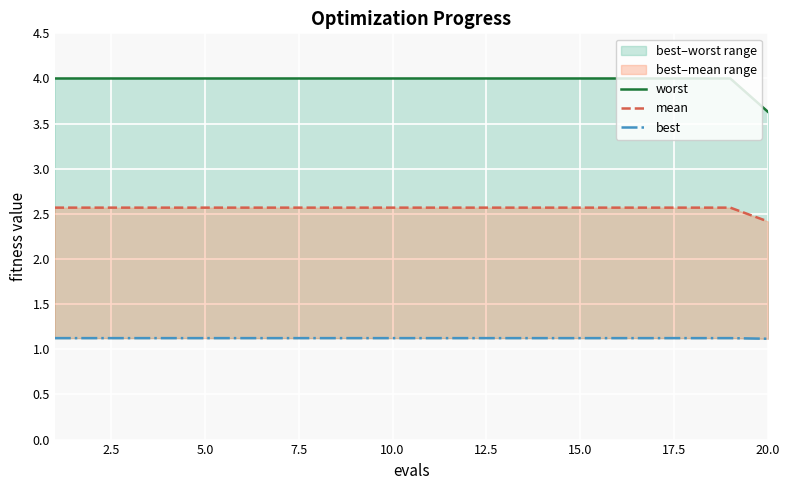

True or false: best and mean cross at least once.

False